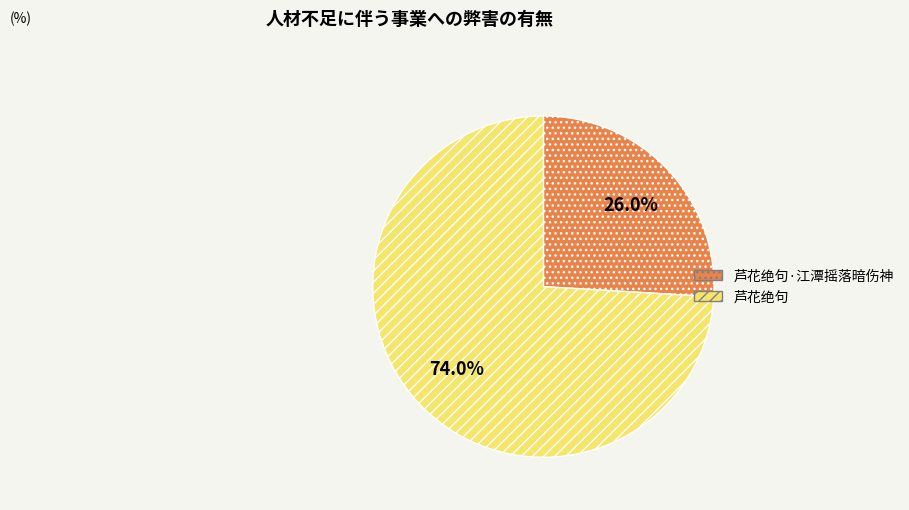

Approximately how many times larger is the value at 芦花绝句·江潭摇落暗伤神 compared to 芦花绝句?

0.4